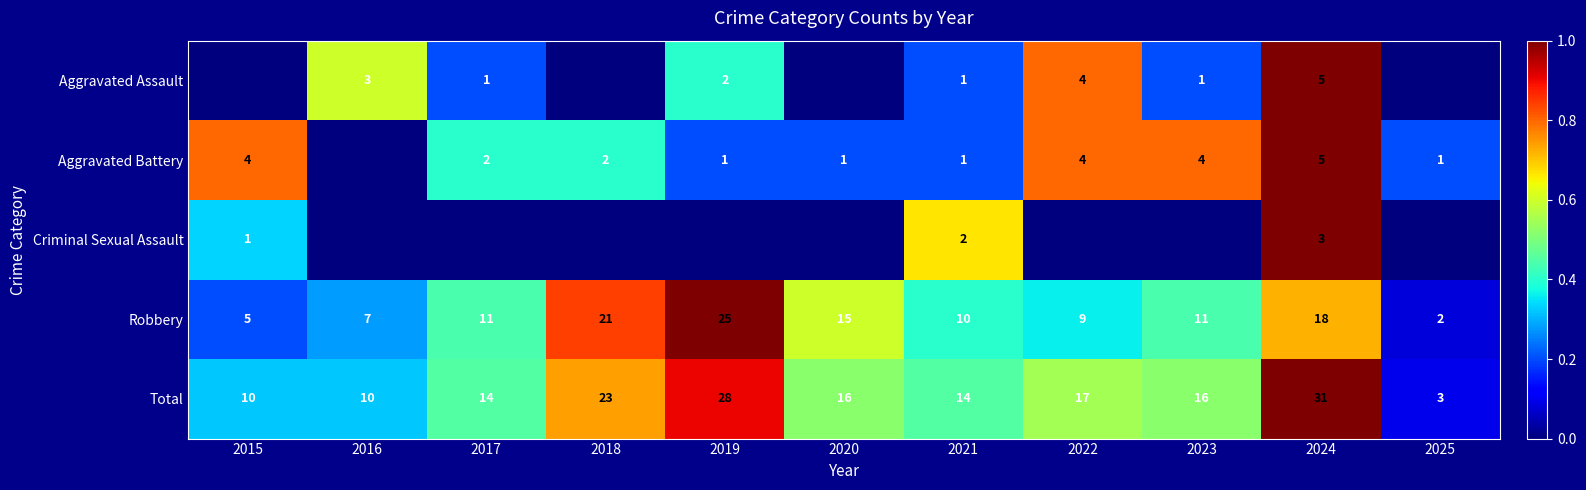

Which category has the lowest value in the Total series?

2025